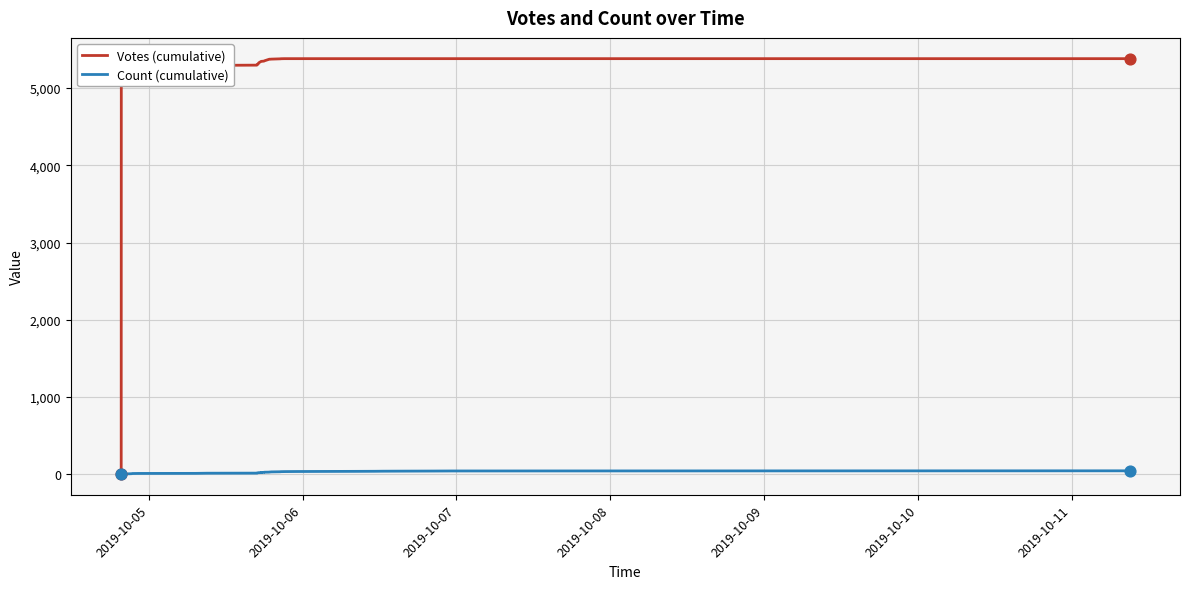

What are all the series names shown in the legend?

Votes (cumulative), Count (cumulative)